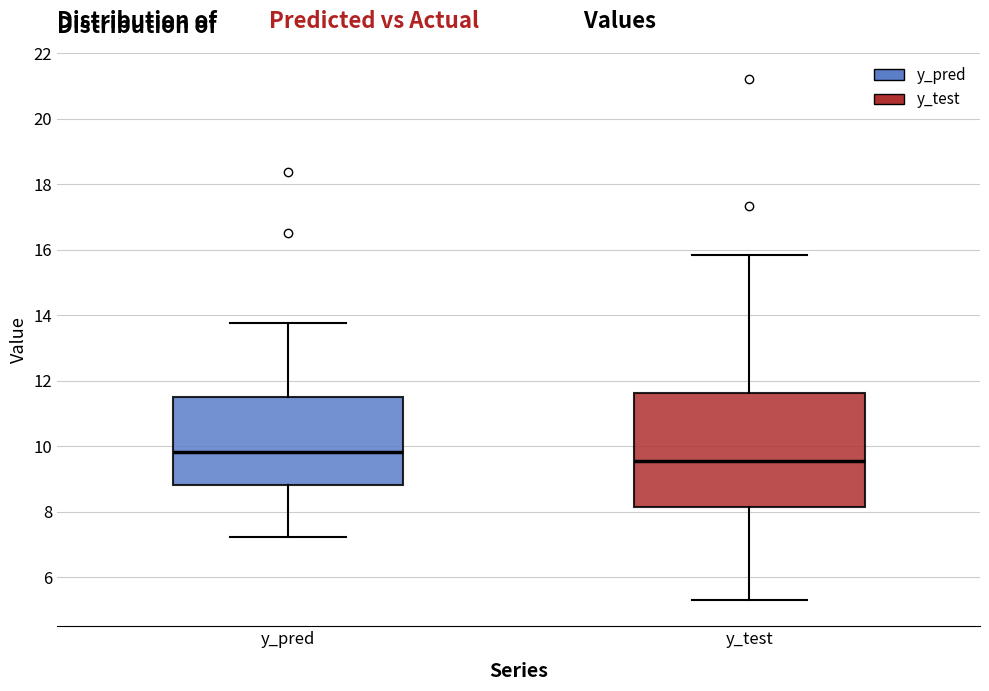

Which box is the tallest, from its lower edge to its upper edge?

y_test